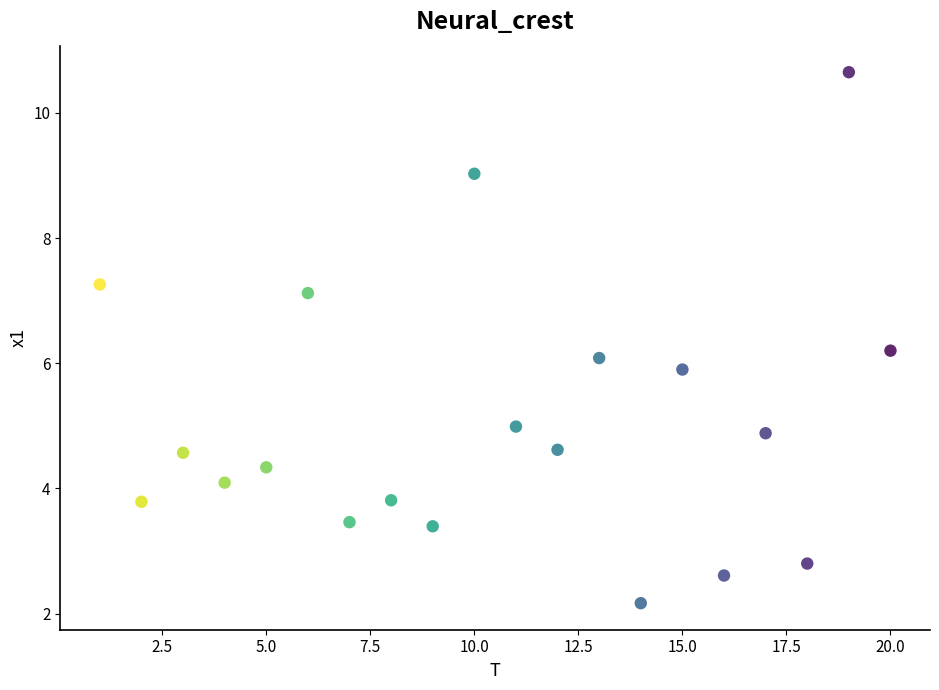

What is the range of Y values (max minus min)?

8.5